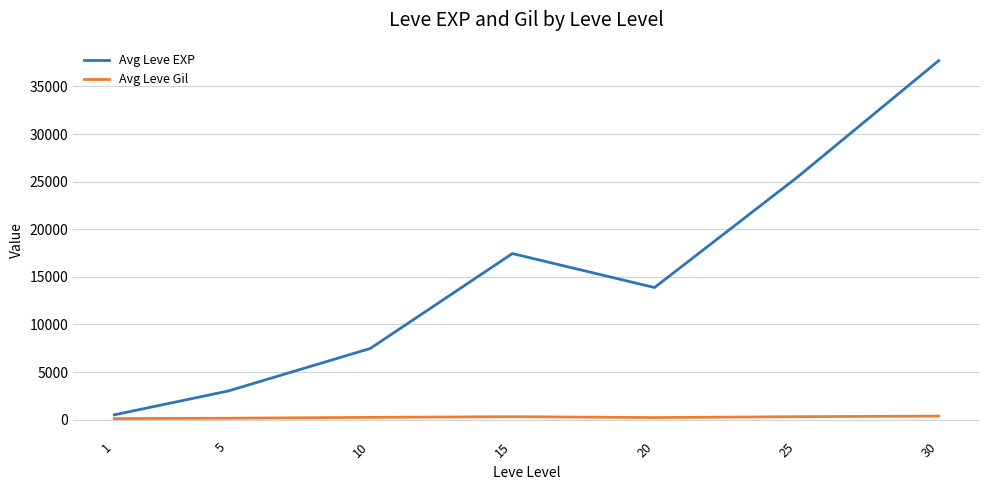

At which category is the sum across all series the highest?

30